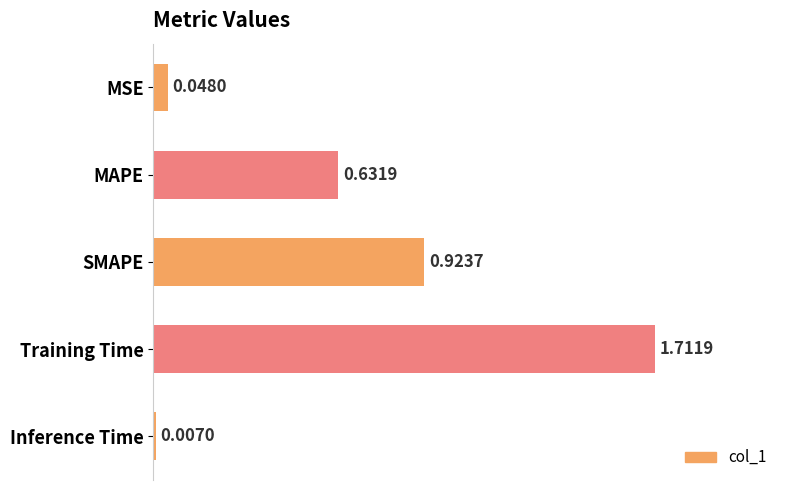

Rank the categories by value from lowest to highest.

Inference Time, MSE, MAPE, SMAPE, Training Time